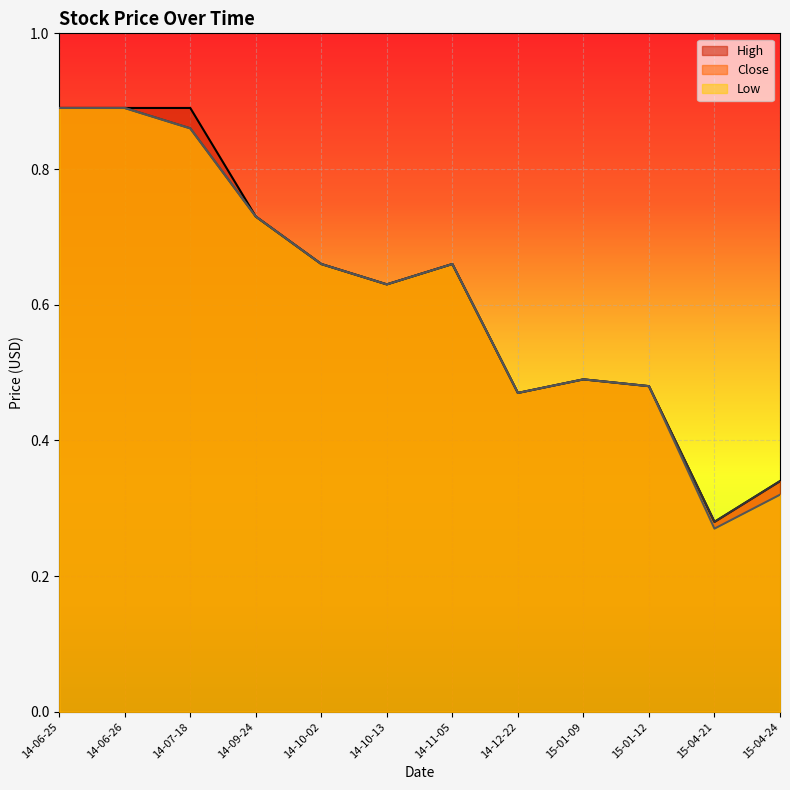

What are all the series names shown in the legend?

High, Close, Low